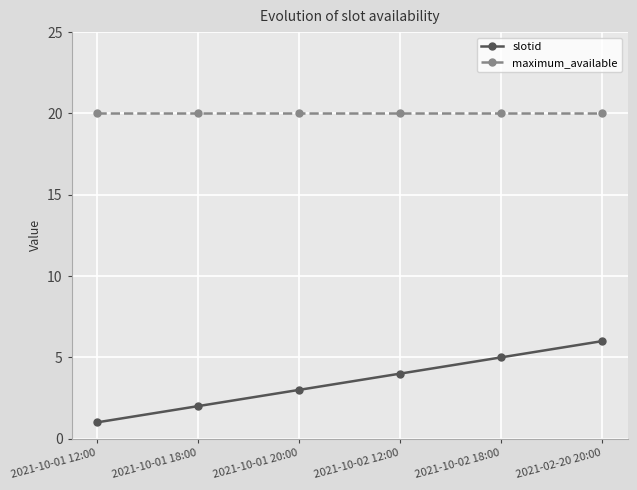

What is the difference between the highest and lowest values at 2021-10-01 18:00?

18